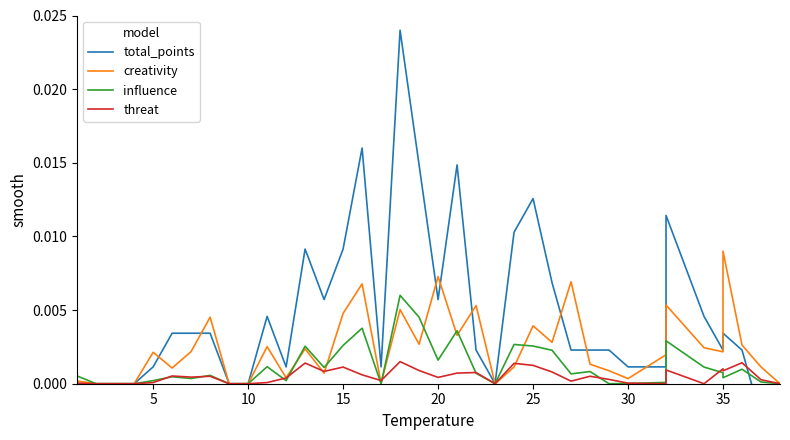

How many intersections are there between total_points and threat?

1